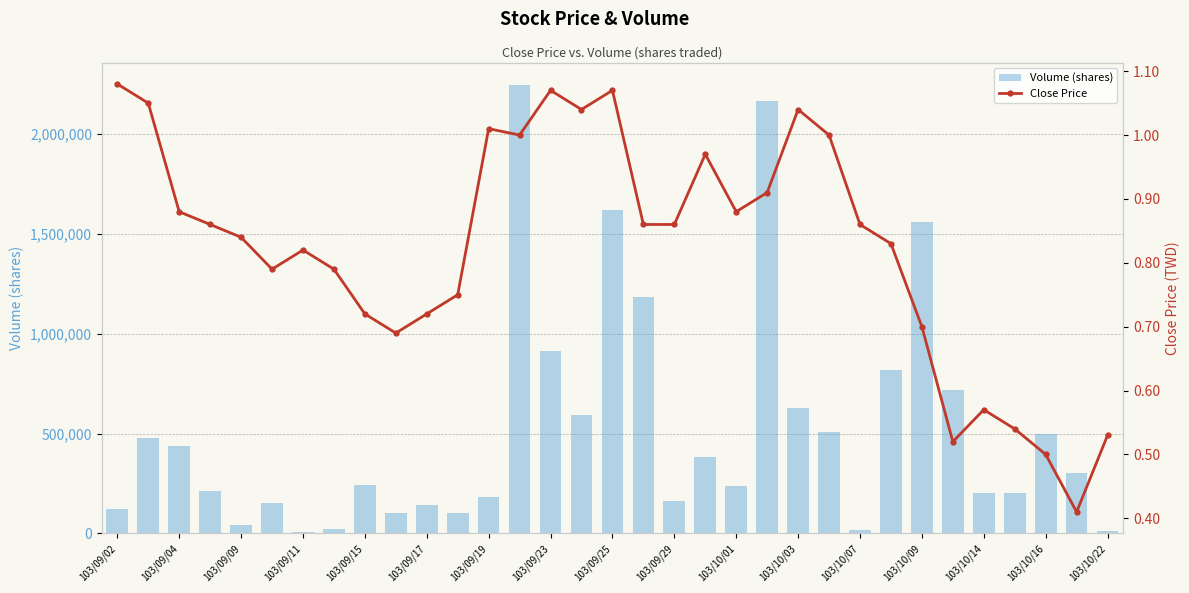

The Volume (shares) series shows 286909.7 at 103/10/14. True or false?

False